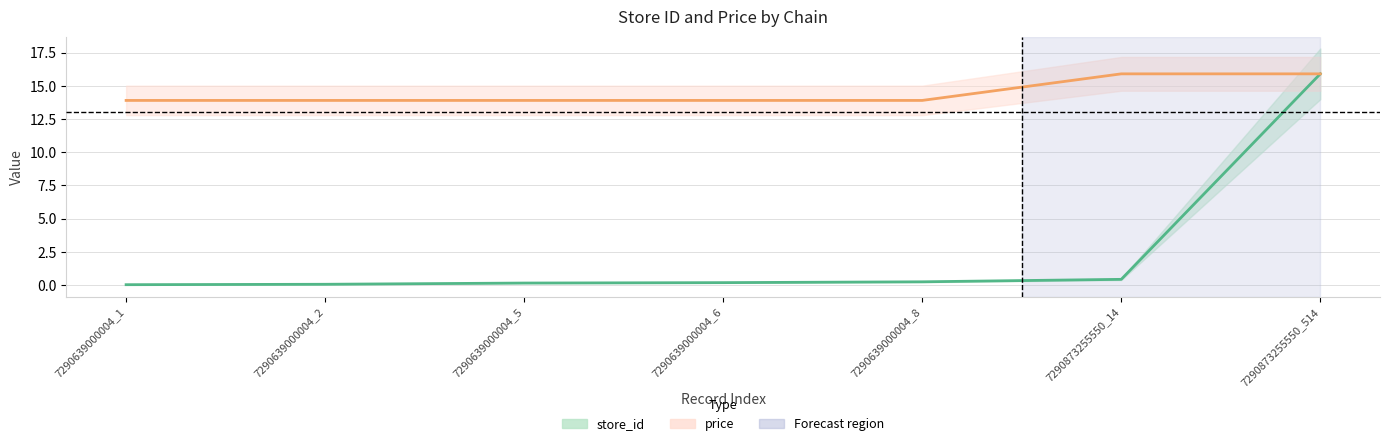

True or false: store_id and price cross at least once.

False